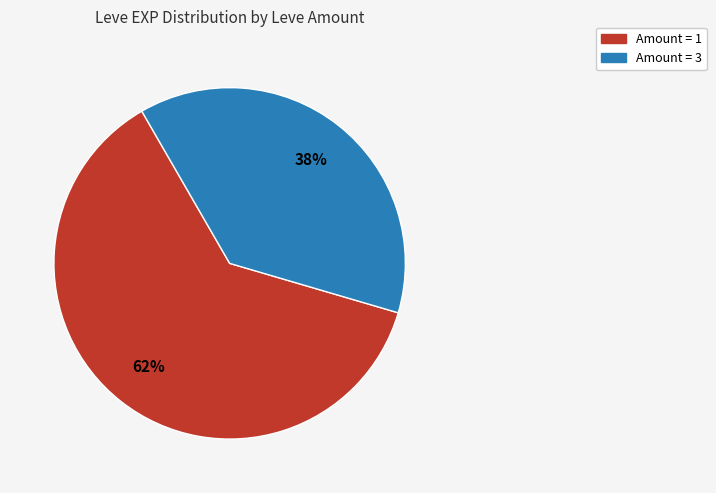

Which slice represents more than half of the pie?

Amount = 1